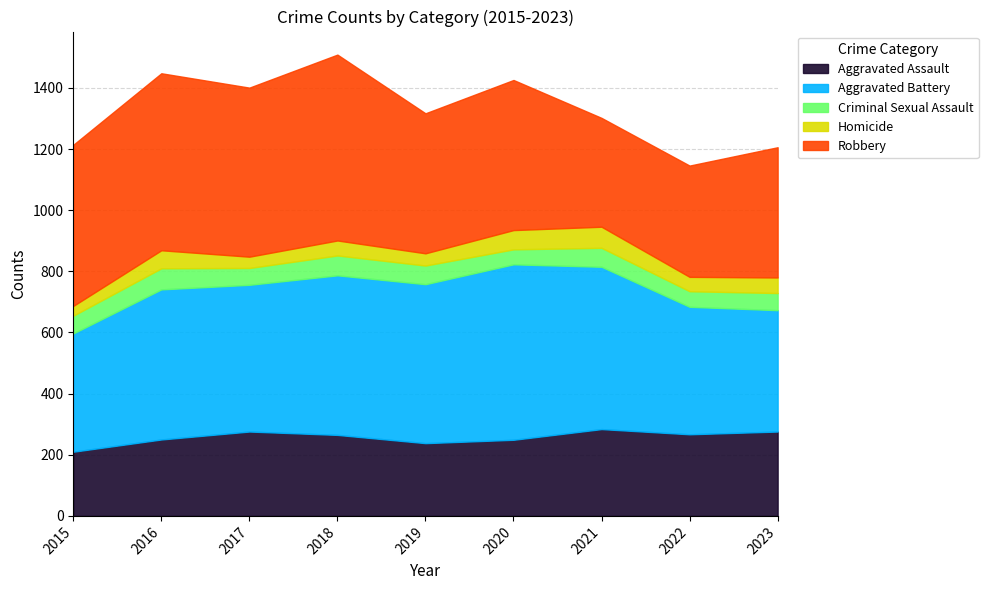

How many distinct data groups are displayed?

5